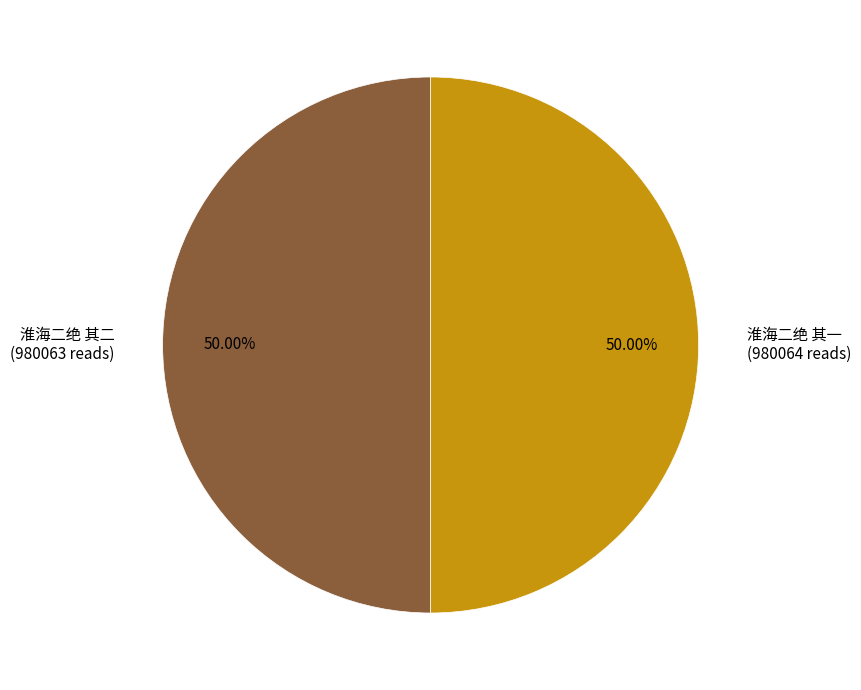

What percentage do 淮海二绝 其一 and 淮海二绝 其二 together represent?

100.0%